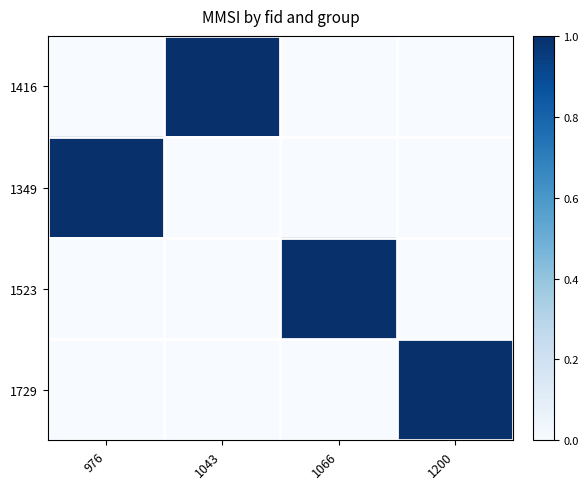

At which category is the sum across all series the highest?

976